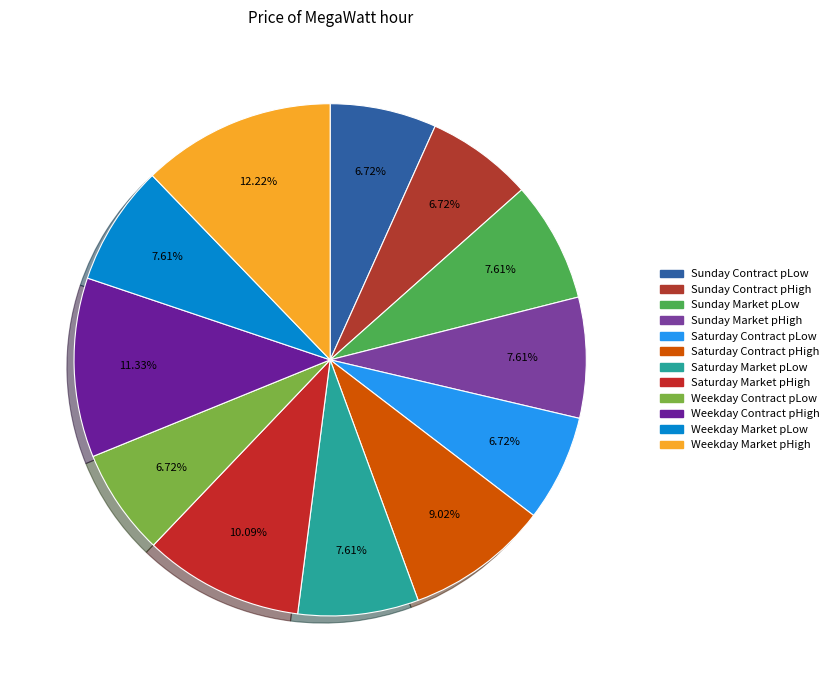

How many segments does this pie chart have?

12